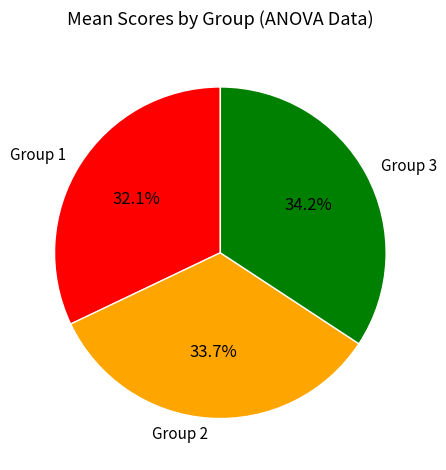

Rank the categories by value from highest to lowest.

Group 3, Group 2, Group 1